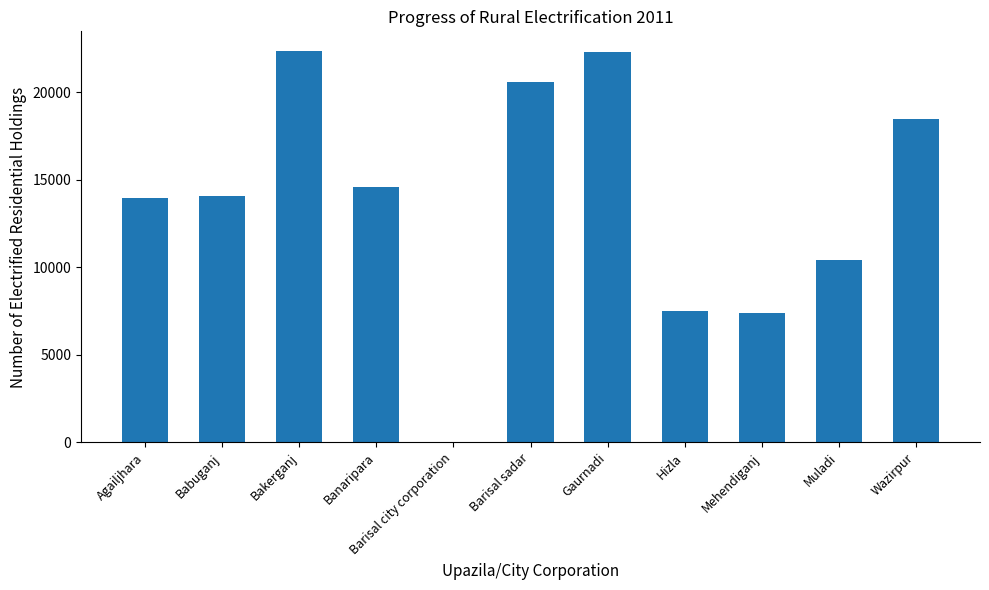

Does the chart contain stacked bars?

No